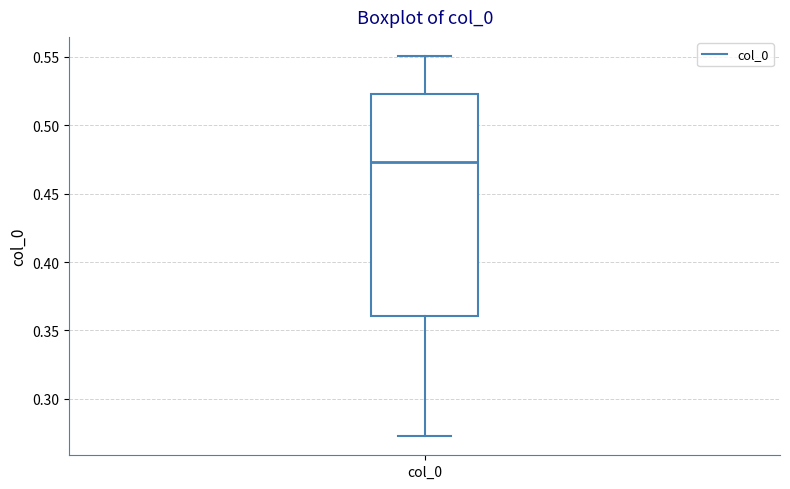

Read this box plot against the y-axis: the position of the median line, the range covered by the box, and the ends of both whiskers. The values are not printed on the chart, so give them approximately, as read against the axis.

median 0.475, box 0.360 to 0.520, whiskers 0.275 to 0.550